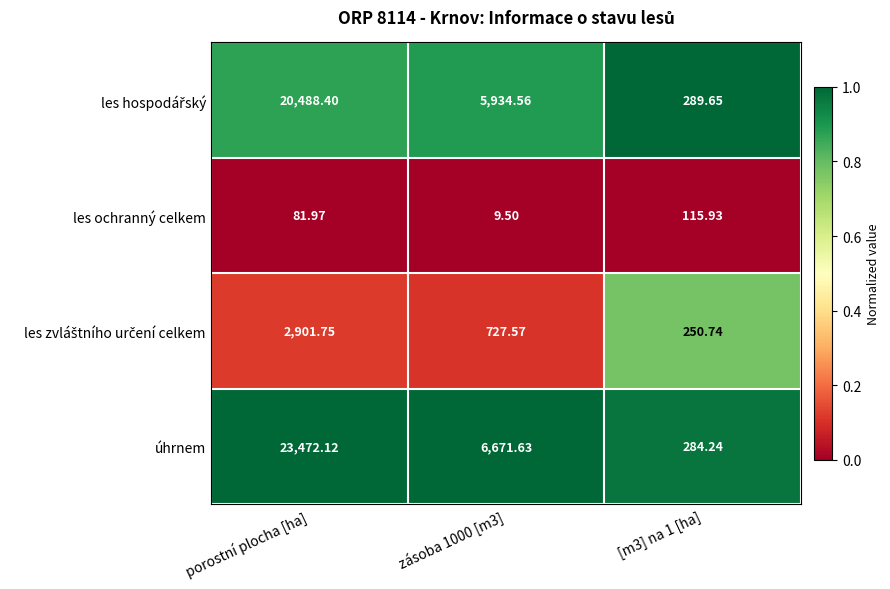

Between zásoba 1000 [m3] and [m3] na 1 [ha], which series saw the biggest shift?

úhrnem